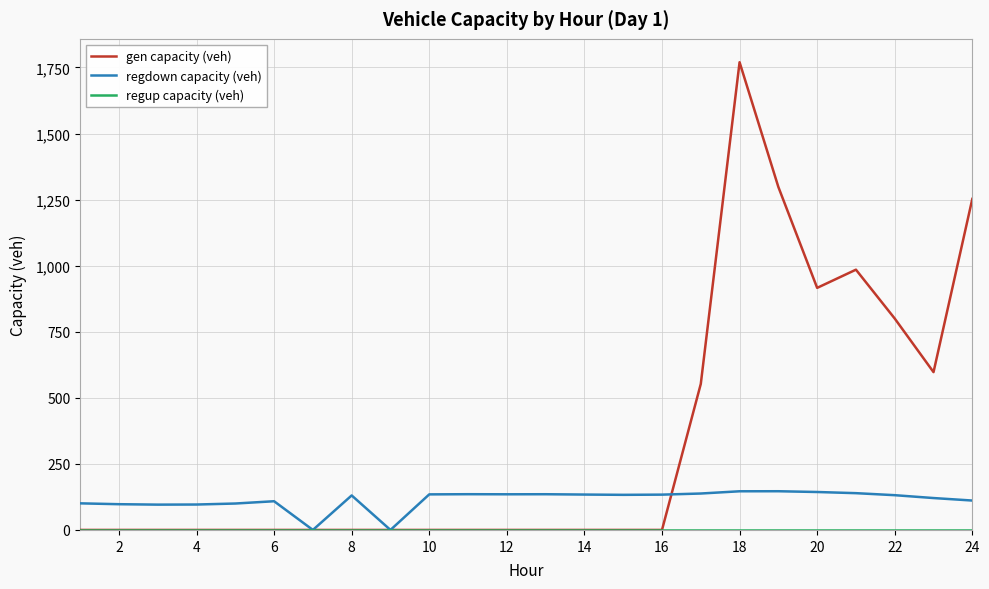

What is the sum of all gen capacity (veh) values?

8170.0